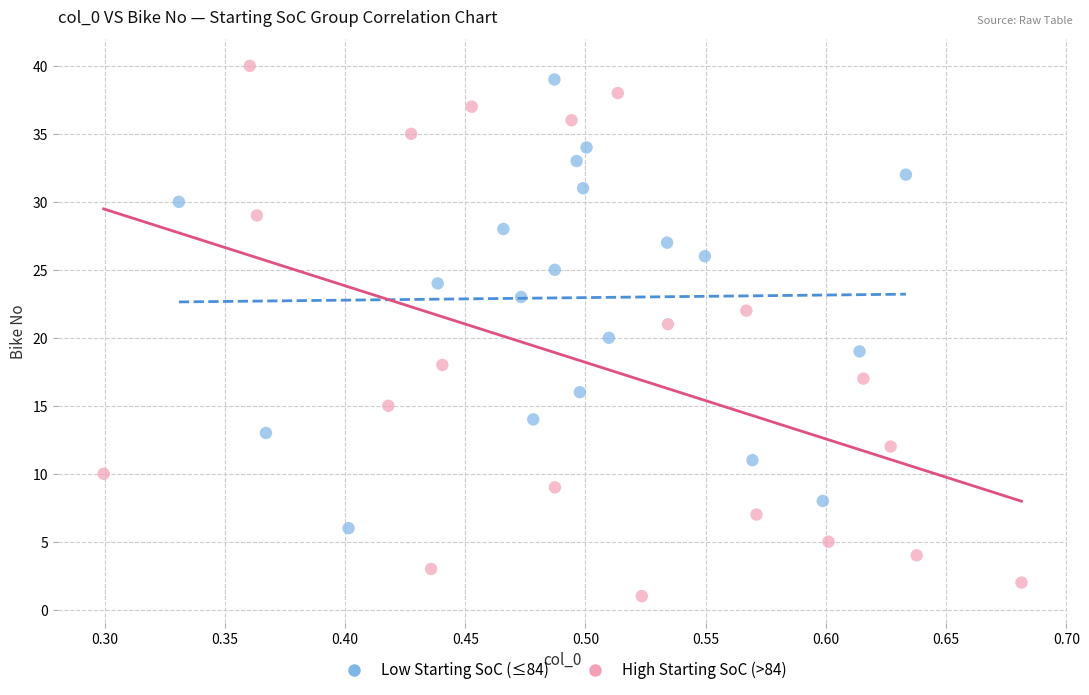

Which series contains the lowest Y value?

High Starting SoC (>84)